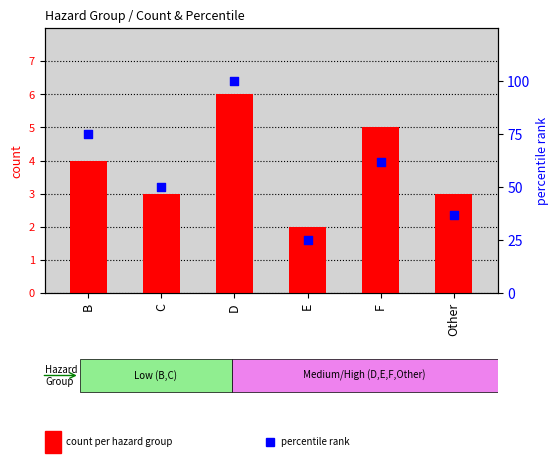

What are all the series names shown in the legend?

count per hazard group, percentile rank